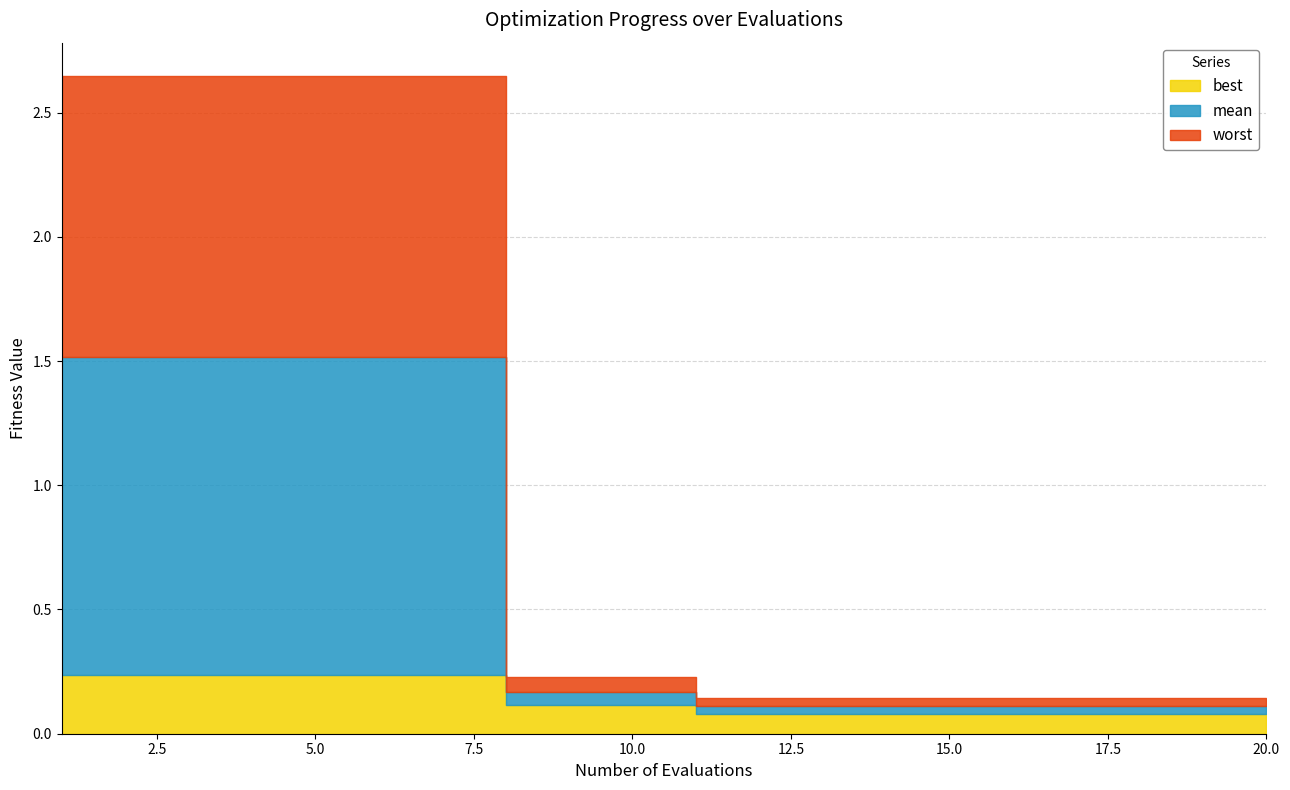

How many lines are shown in the chart?

3